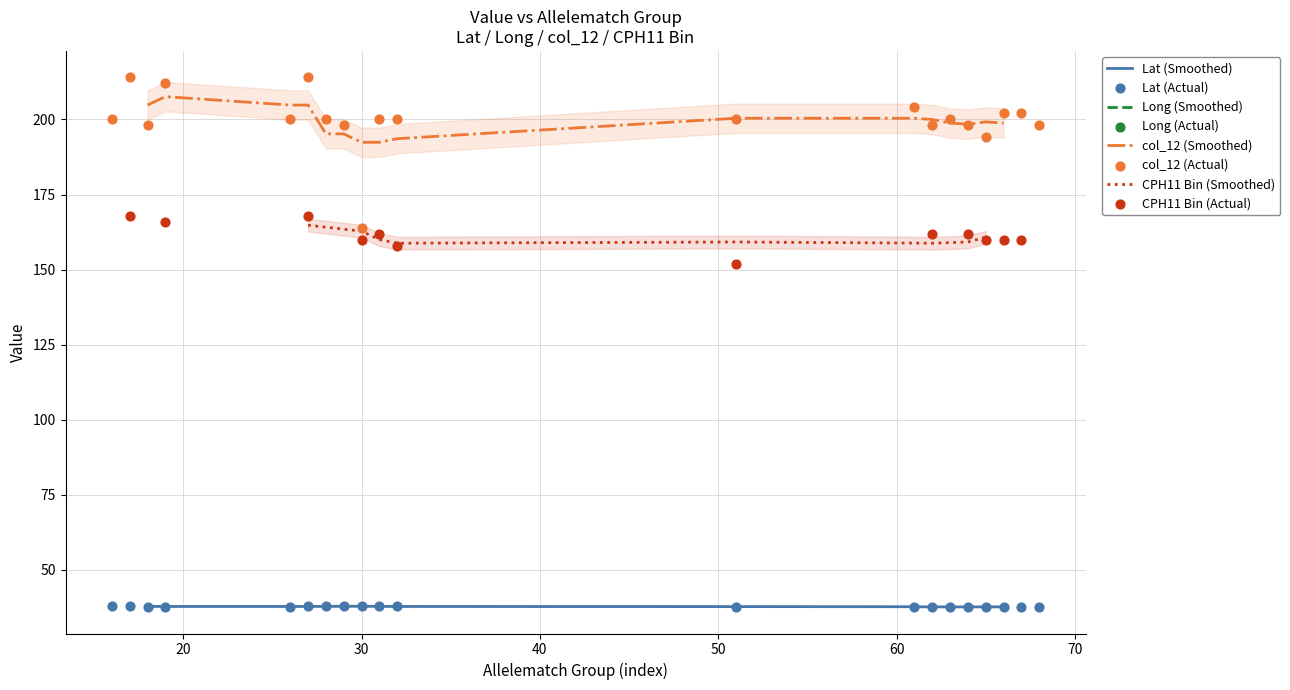

Which series reaches the minimum Y coordinate?

Lat